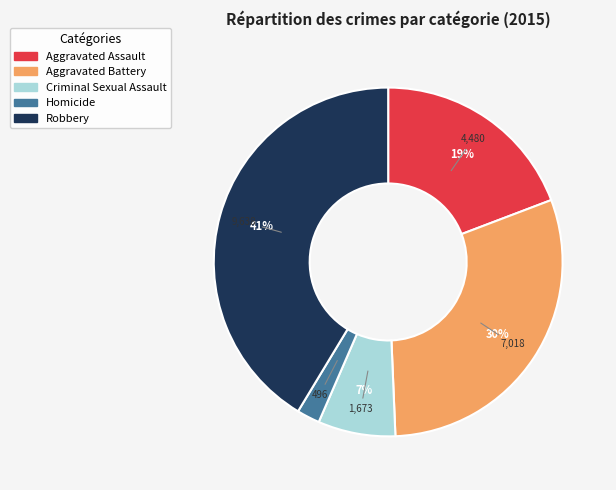

To the nearest percent, what percentage of the pie is Aggravated Assault?

19%